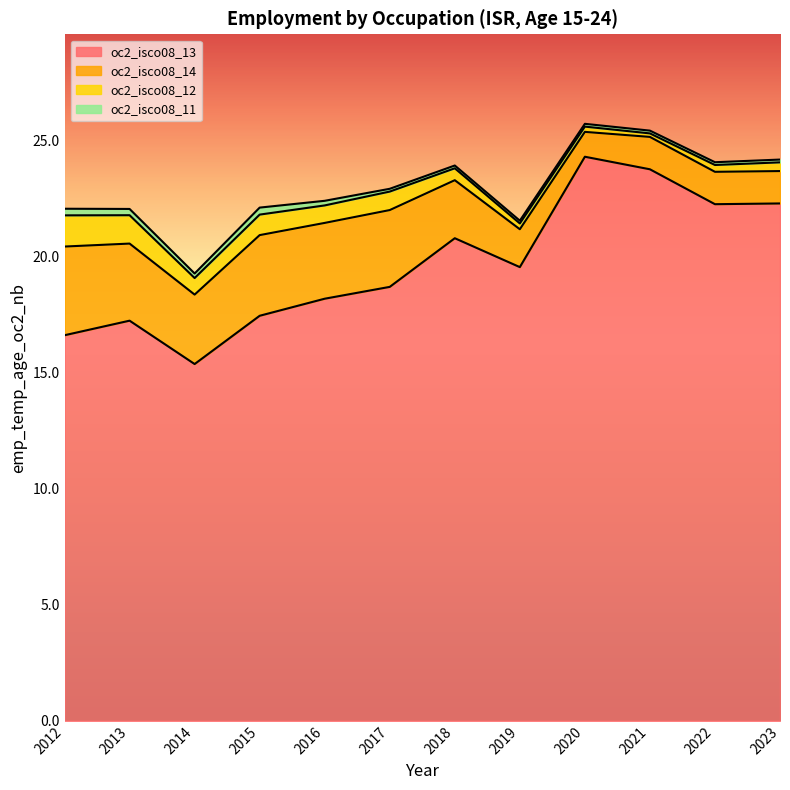

List the series in order of their peak value, lowest first.

oc2_isco08_11, oc2_isco08_12, oc2_isco08_14, oc2_isco08_13